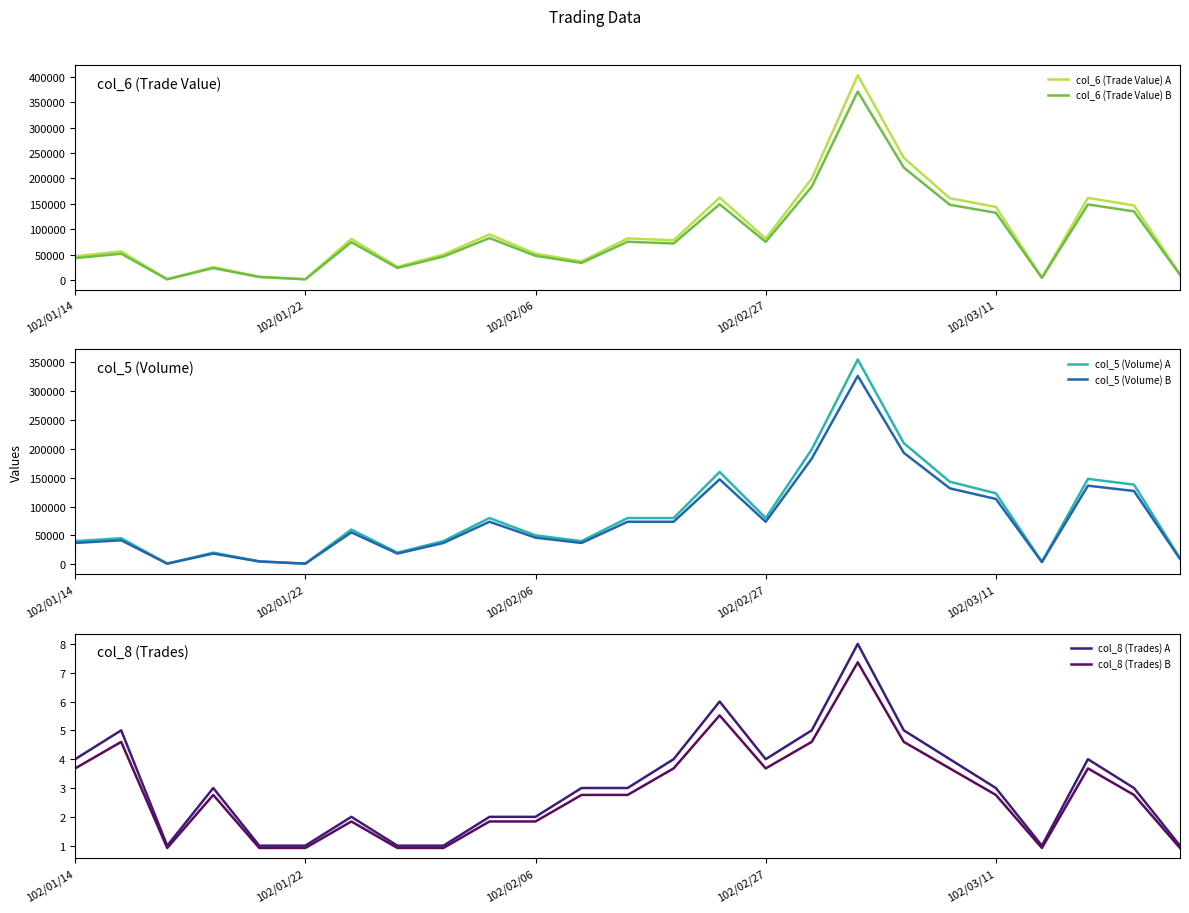

What value does the col_6 (Trade Value) B series have at 102/02/06?

47472.0